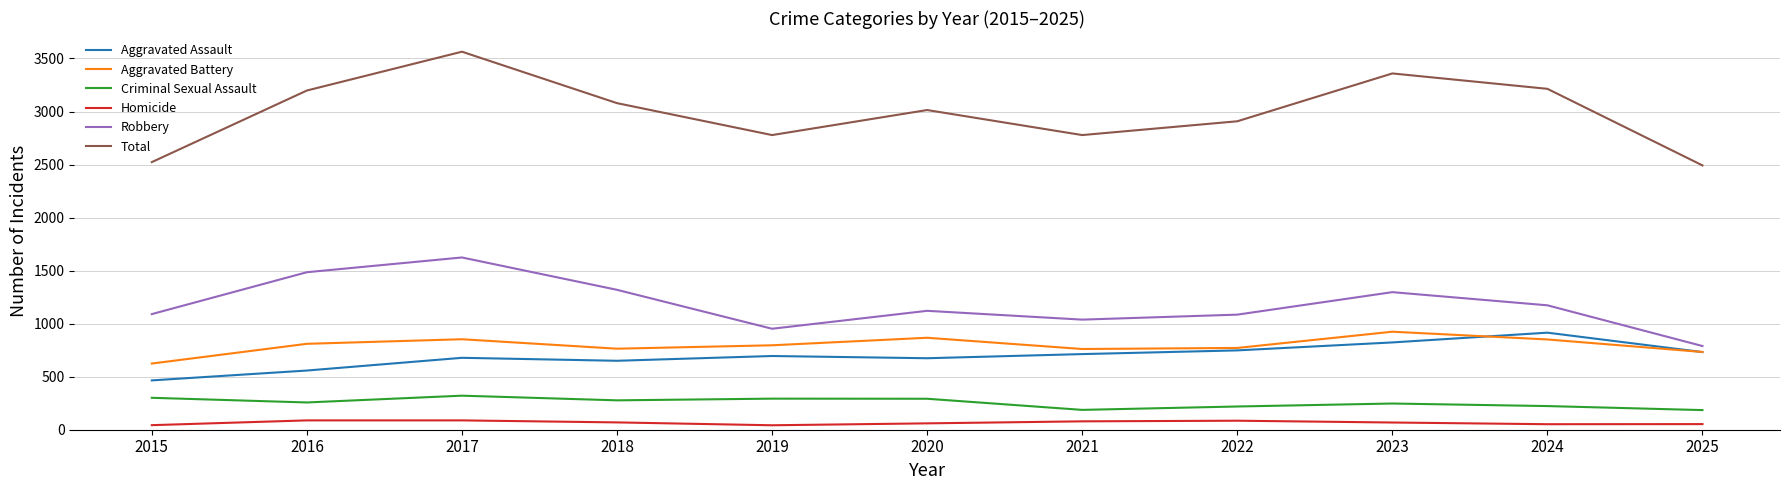

True or false: Homicide has a value of 88 at 2016.

True